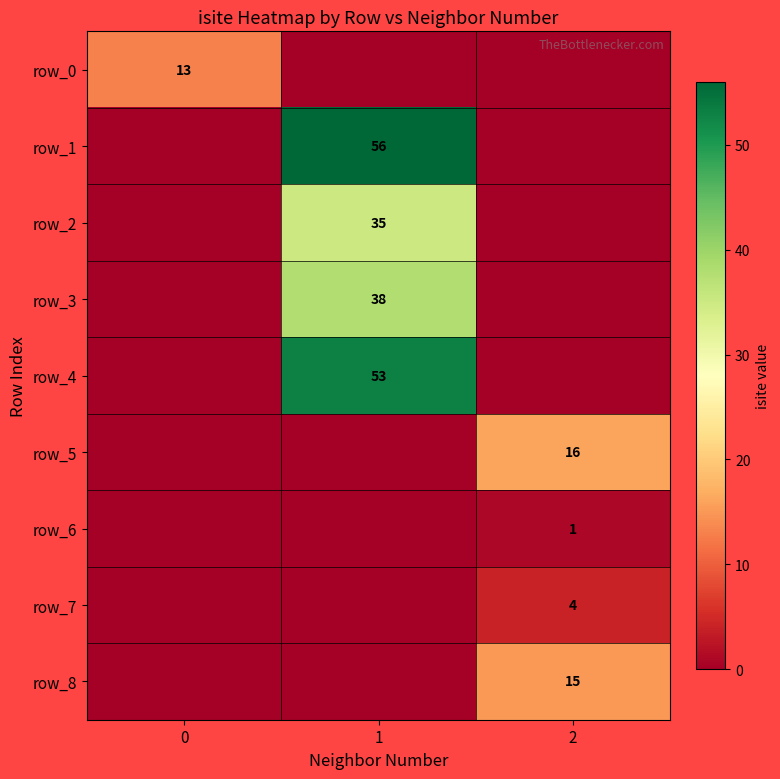

The row_5 series shows -7 at 0. True or false?

False